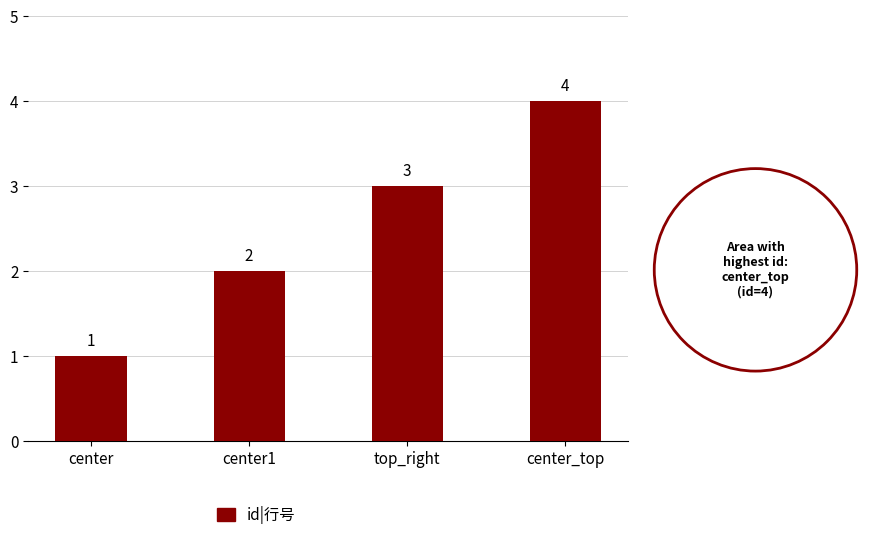

Reading left to right, what are all the values shown in this chart?

center=1	center1=2	top_right=3	center_top=4